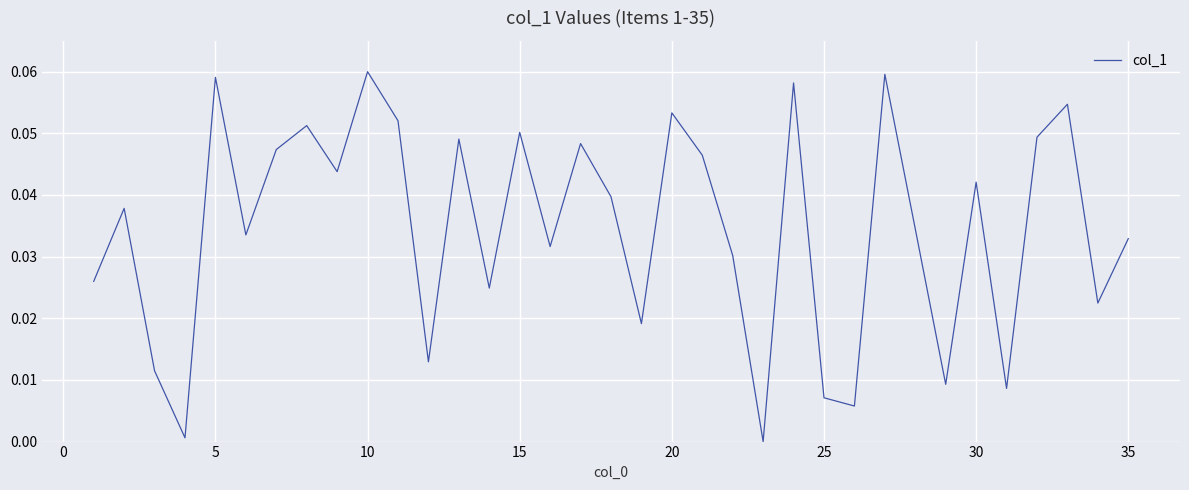

Reading left to right, list all the values displayed in this chart.

0.0	0.0	0.0	0.0	0.1	0.0	0.0	0.1	0.0	0.1	0.1	0.0	0.0	0.0	0.1	0.0	0.0	0.0	0.0	0.1	0.0	0.0	0.0	0.1	0.0	0.0	0.1	0.0	0.0	0.0	0.0	0.0	0.1	0.0	0.0